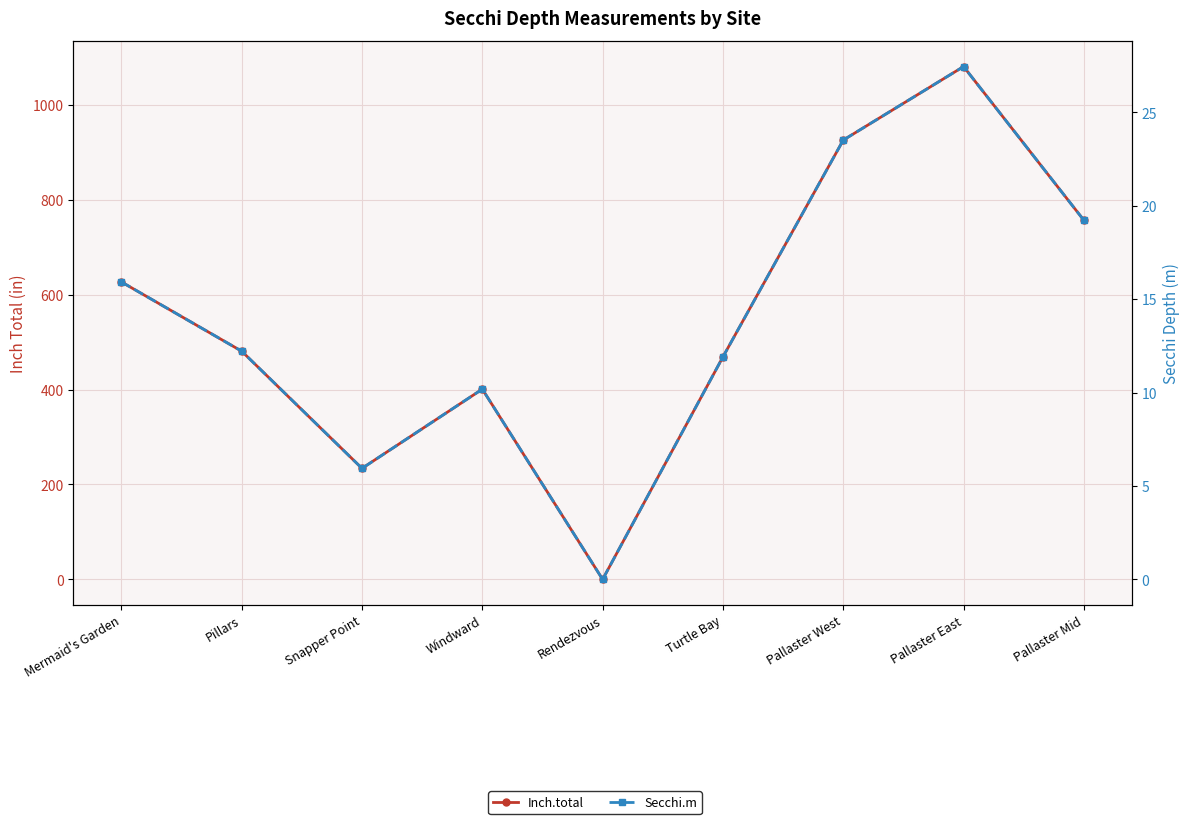

Is it true that Secchi.m equals 27.5 at Pallaster East?

True